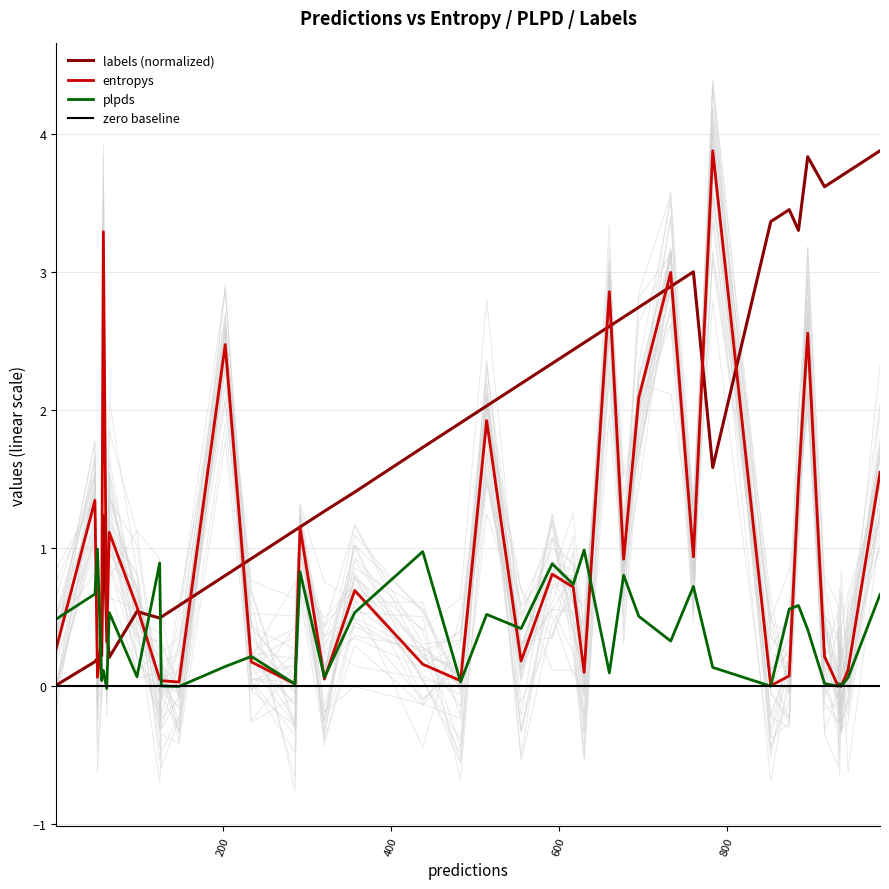

Count the number of data series in this chart.

4